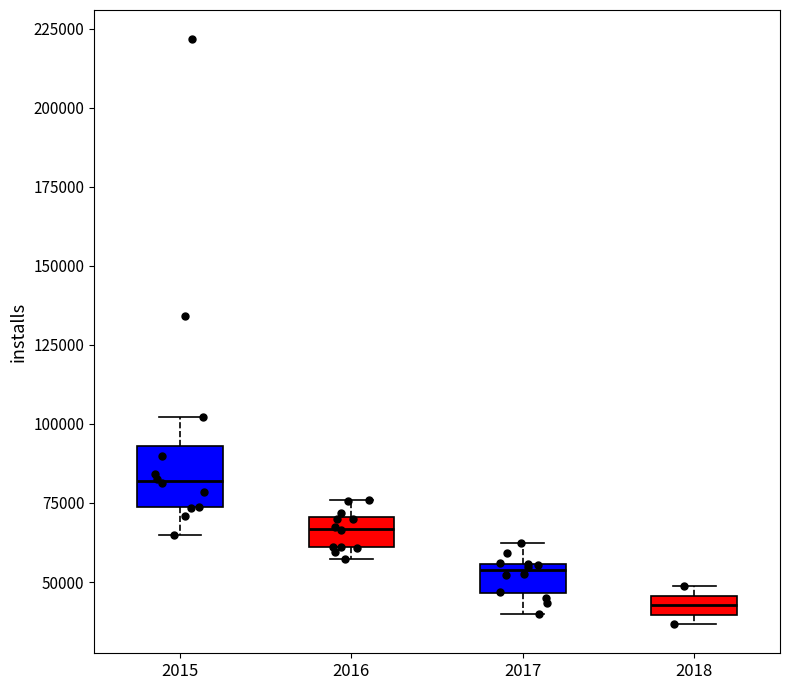

Which box is the tallest, from its lower edge to its upper edge?

2015